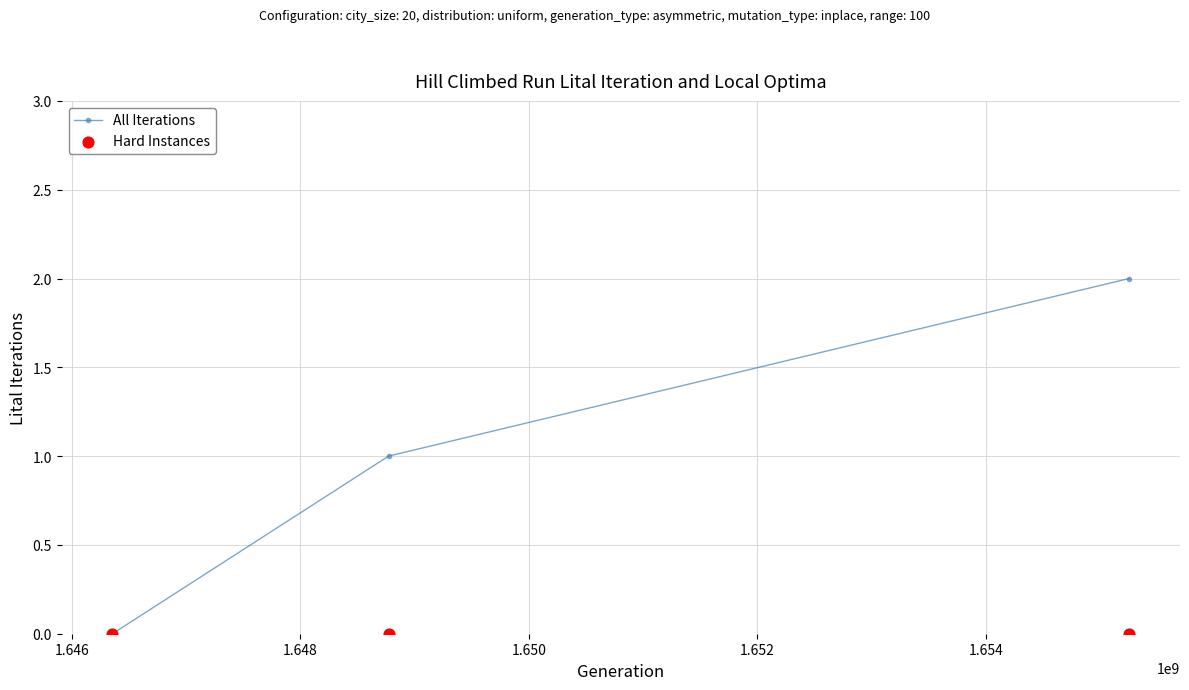

Which series has the largest Y range (max minus min)?

All Iterations